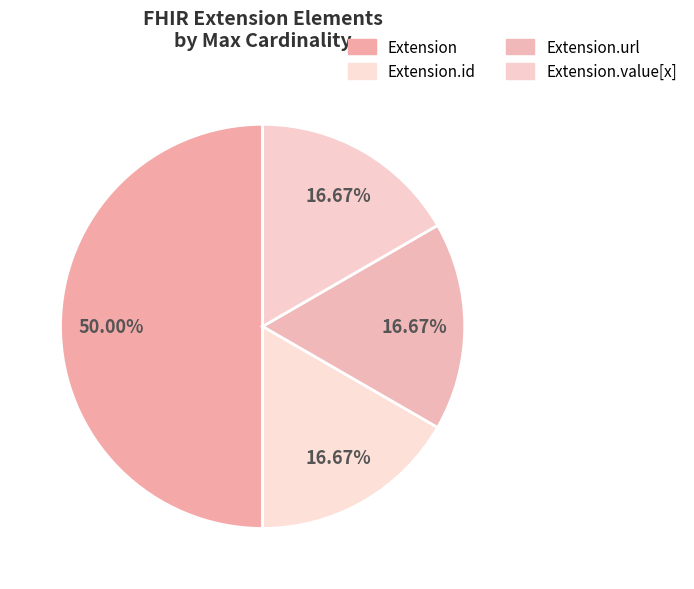

Count the number of slices in the pie.

4